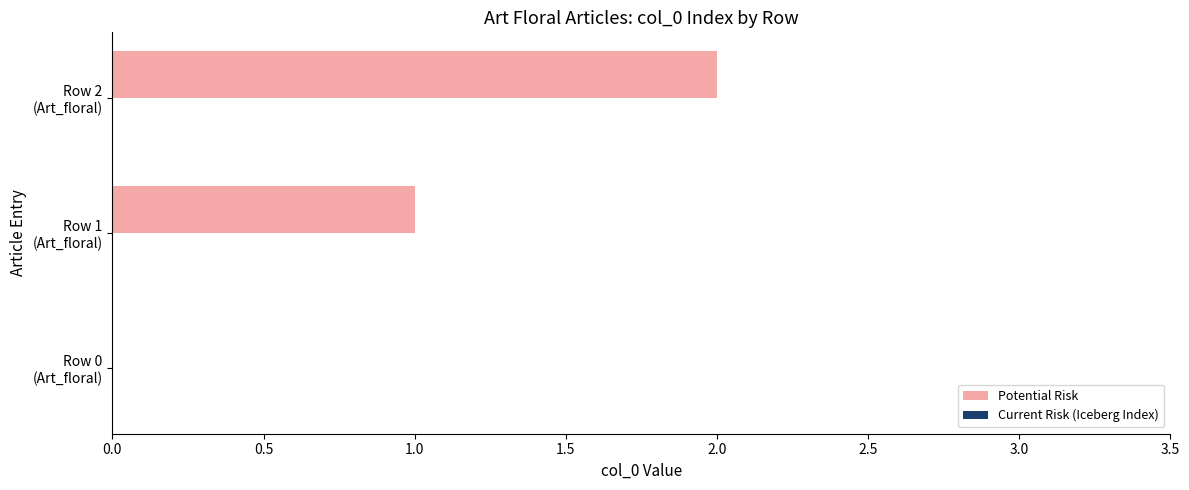

What is the sum of all values?

3